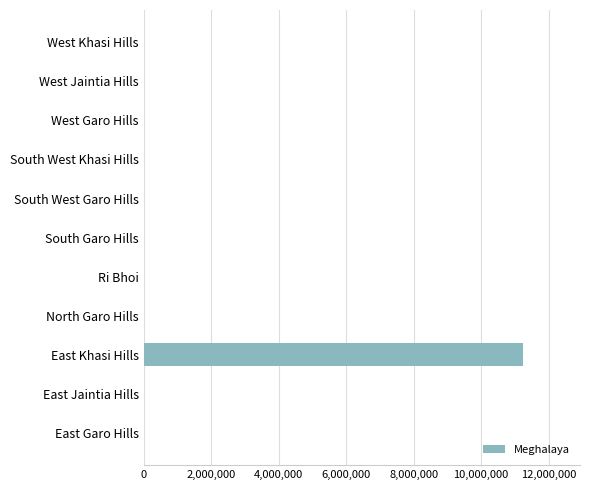

True or false: the data shows 0 at West Jaintia Hills.

True